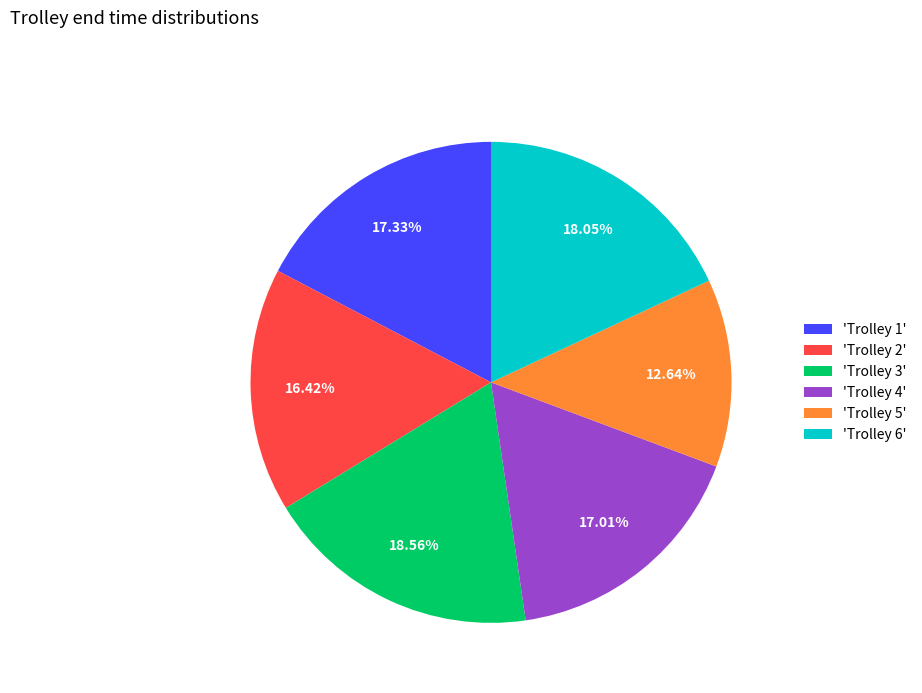

Which slice is the largest?

'Trolley 3'